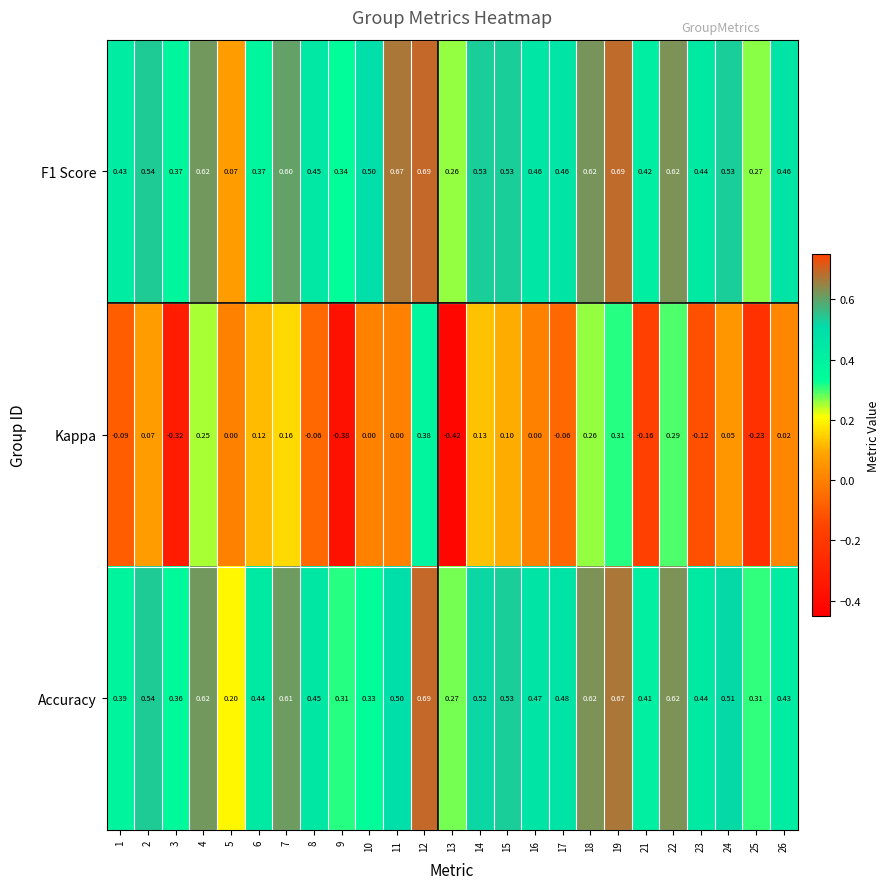

How many categories are shown in the chart?

25